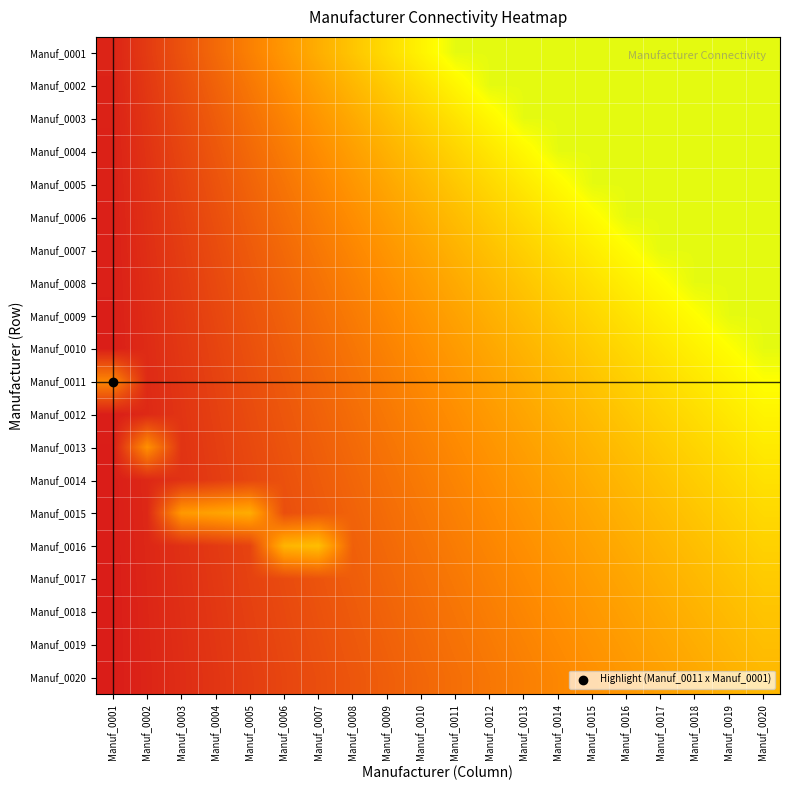

At how many categories does at least one series exceed 0?

20